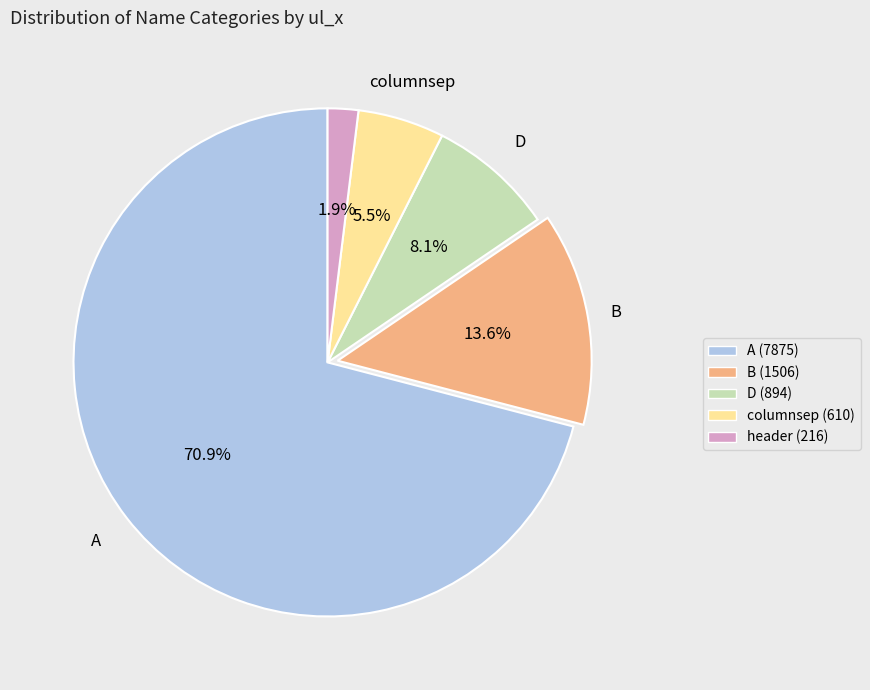

To the nearest percent, what is the difference between the largest and smallest slice percentages?

69%